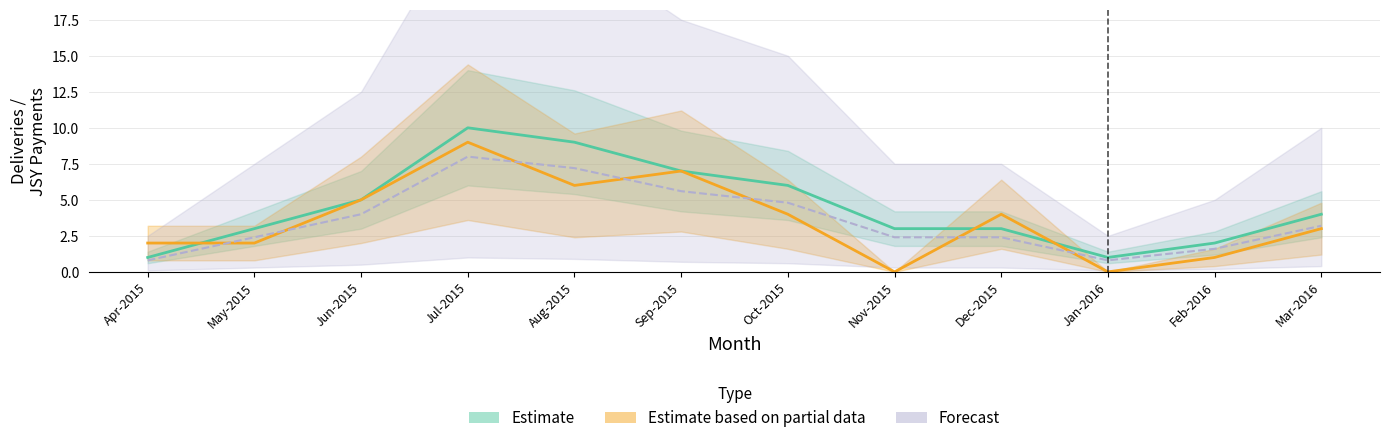

What is the greatest value displayed?

10.0